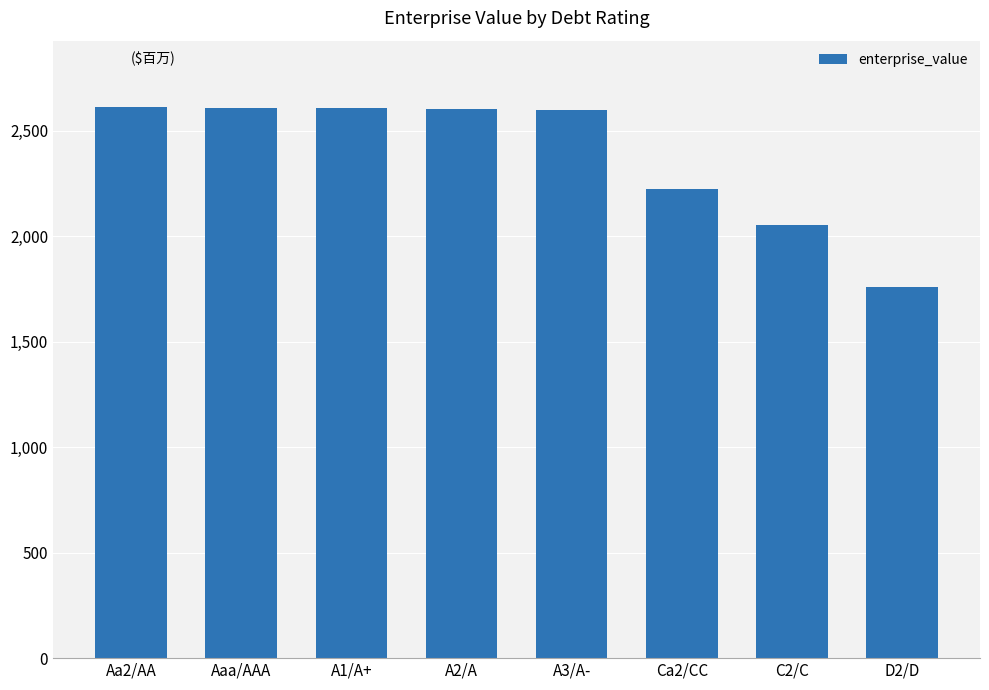

What is the minimum value shown in the chart?

1760.8